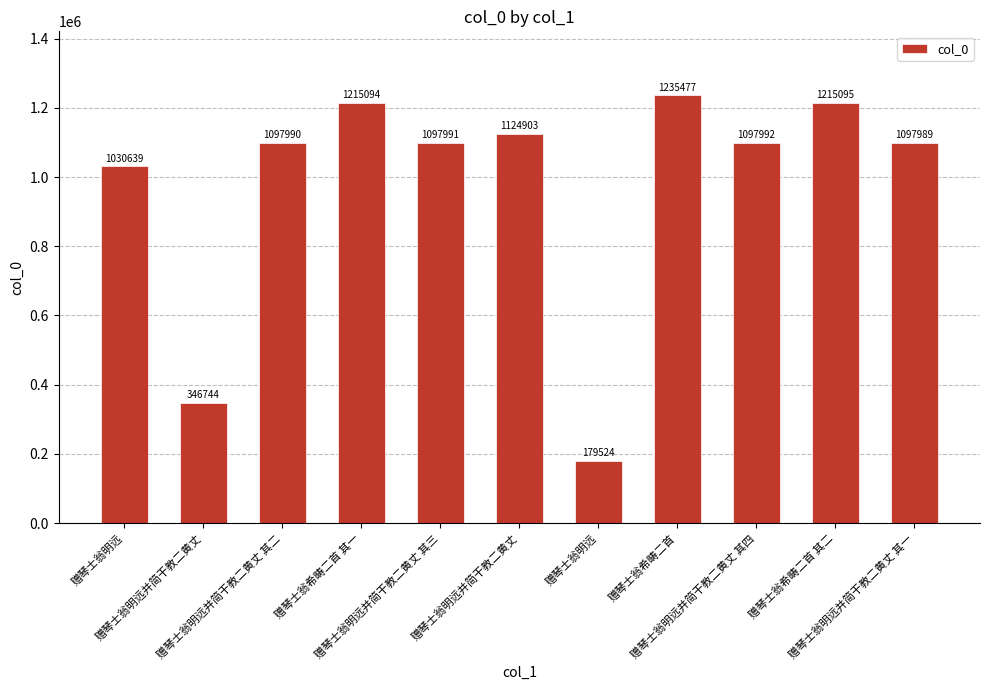

The chart shows a value of 179524 at 赠琴士翁明远. True or false?

True